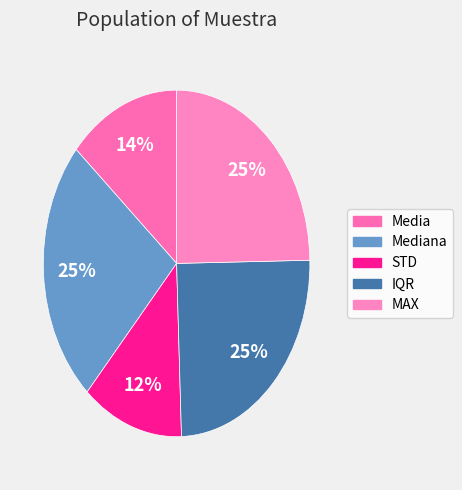

How many segments does this pie chart have?

5